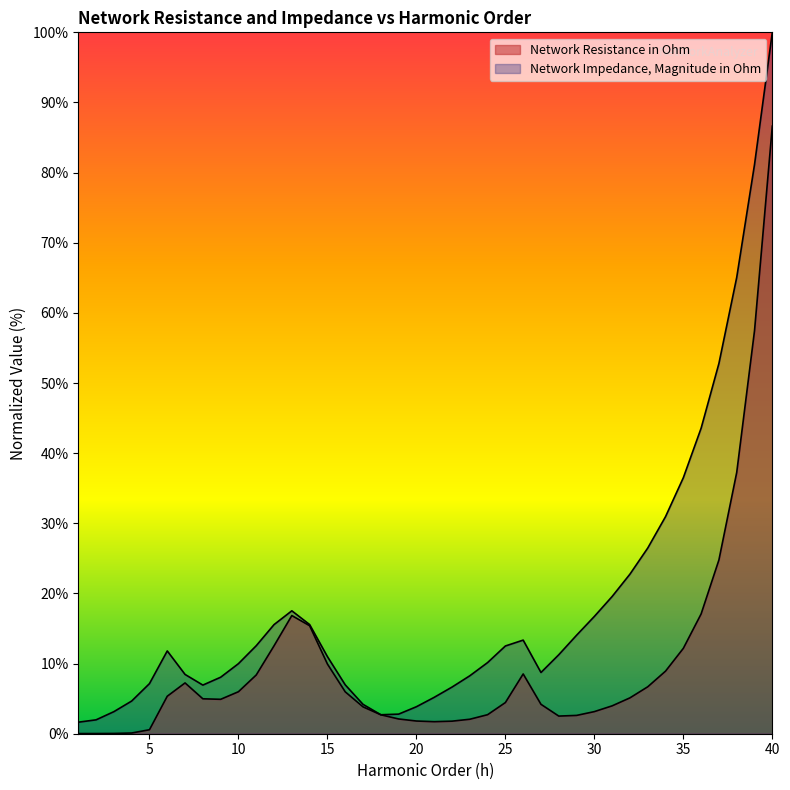

The value of Network Resistance in Ohm at 14 is 15.4. True or false?

True